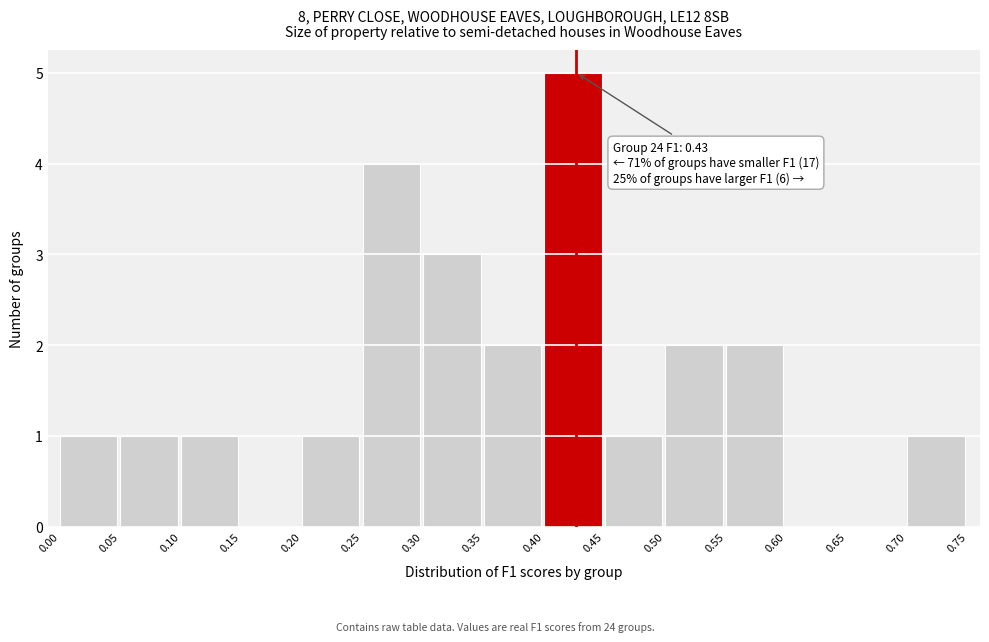

Which range on the x-axis has the tallest bar?

0.40 to 0.45